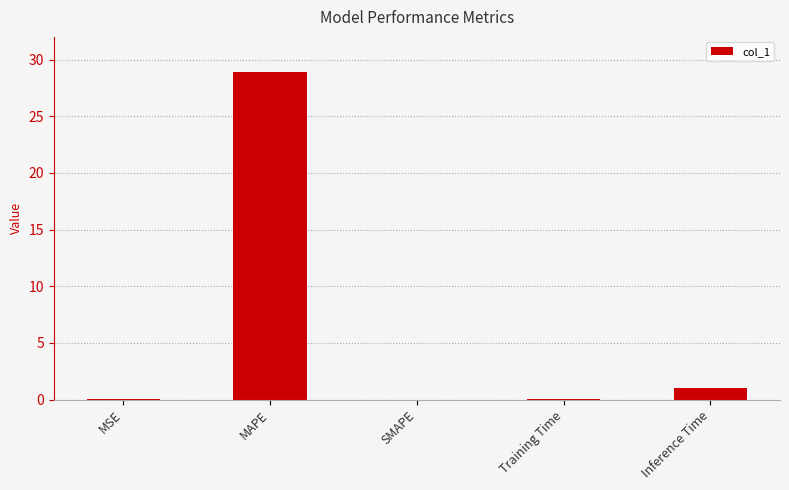

At which label is the value closest to 14?

Inference Time